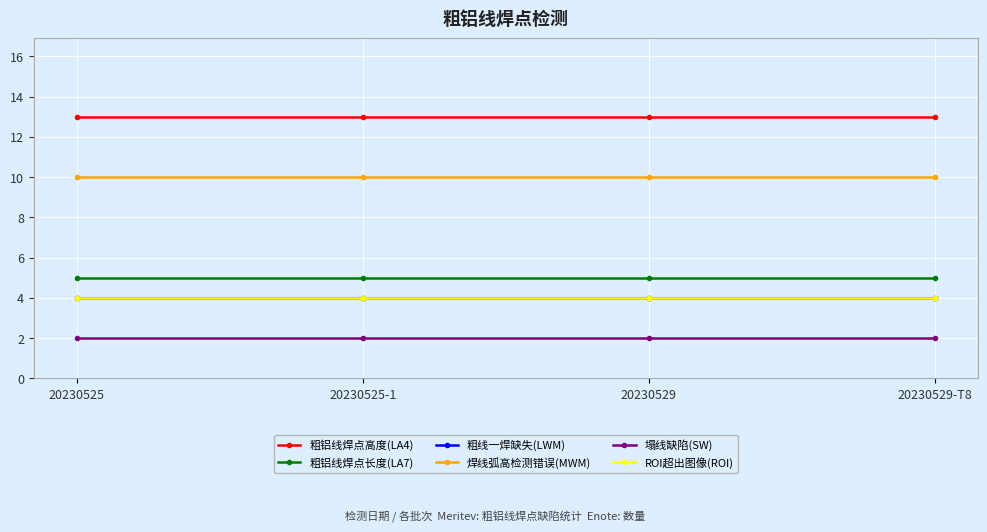

Reading left to right, transcribe all the data shown in this chart.

粗铝线焊点高度(LA4): 20230525=13	20230525-1=13	20230529=13	20230529-T8=13
粗铝线焊点长度(LA7): 20230525=5	20230525-1=5	20230529=5	20230529-T8=5
粗线一焊缺失(LWM): 20230525=4	20230525-1=4	20230529=4	20230529-T8=4
焊线弧高检测错误(MWM): 20230525=10	20230525-1=10	20230529=10	20230529-T8=10
塌线缺陷(SW): 20230525=2	20230525-1=2	20230529=2	20230529-T8=2
ROI超出图像(ROI): 20230525=4	20230525-1=4	20230529=4	20230529-T8=4